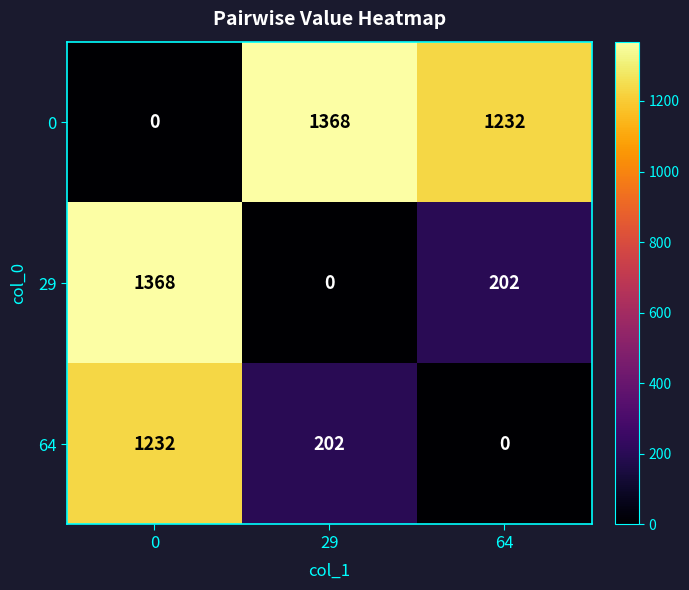

What is the difference between the highest and lowest values at 64?

1232